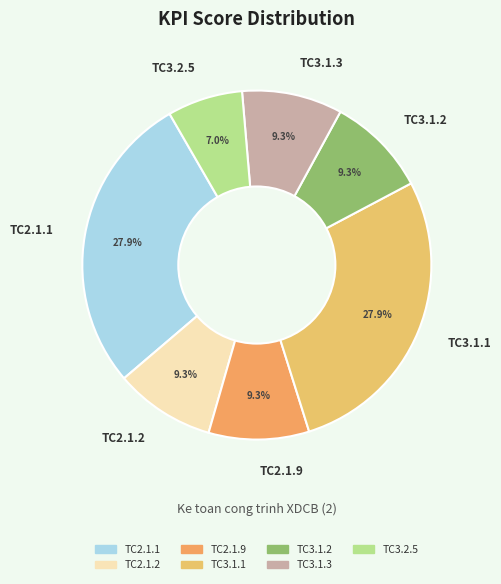

Do TC2.1.2 and TC3.1.3 together represent more than half of the pie?

No